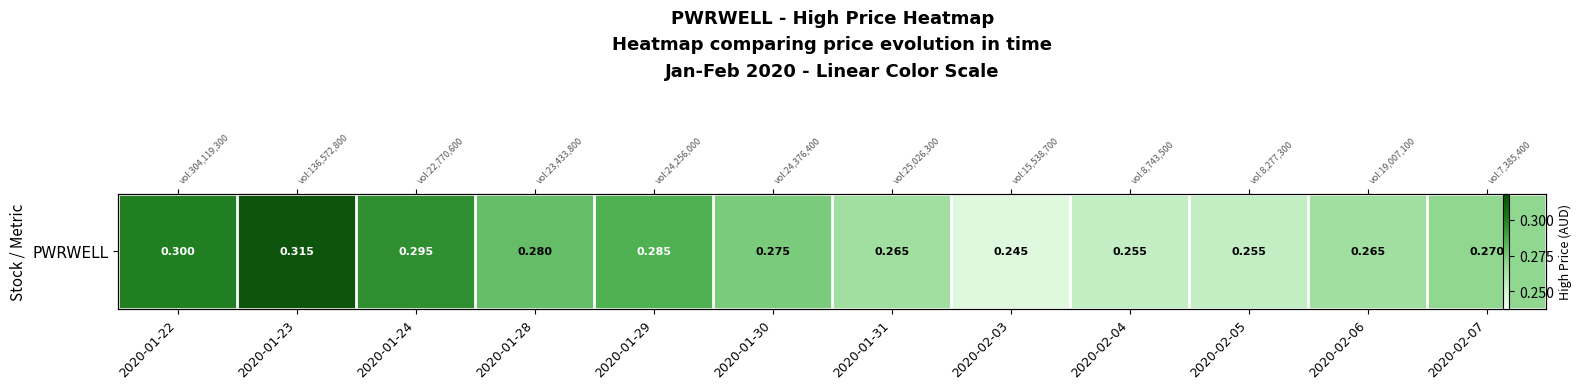

True or false: the data shows 0.1 at 2020-02-07.

False